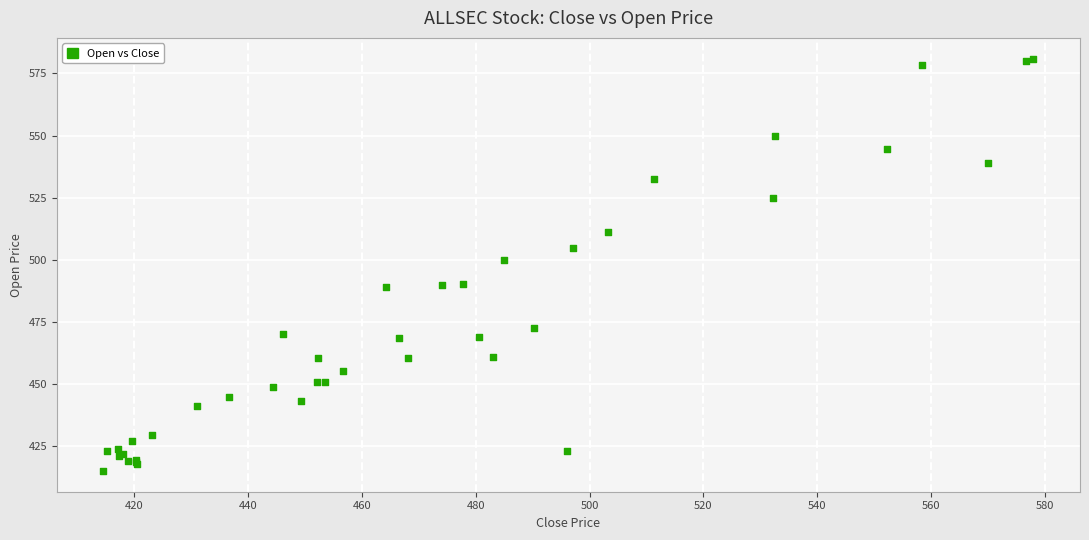

What Y value in the scatter plot is closest to 498?

499.9